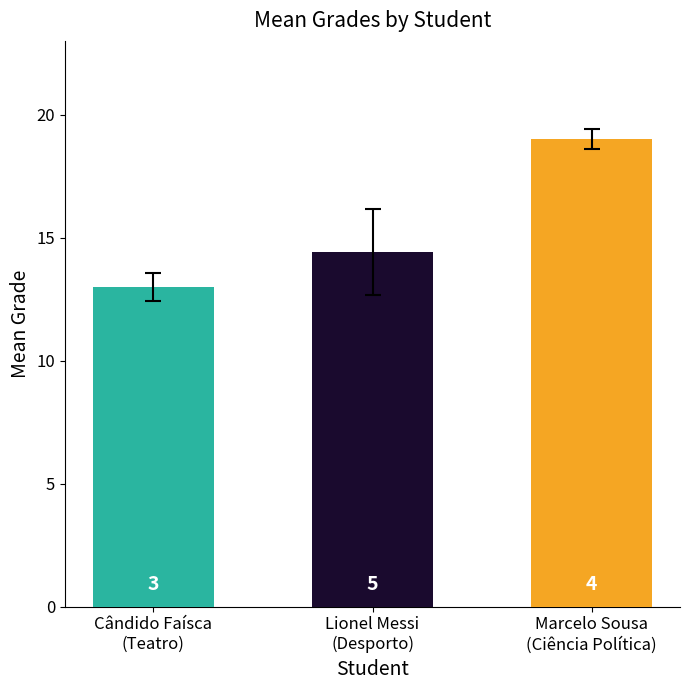

Is it true that the value at Lionel Messi
(Desporto) is 8.8?

False